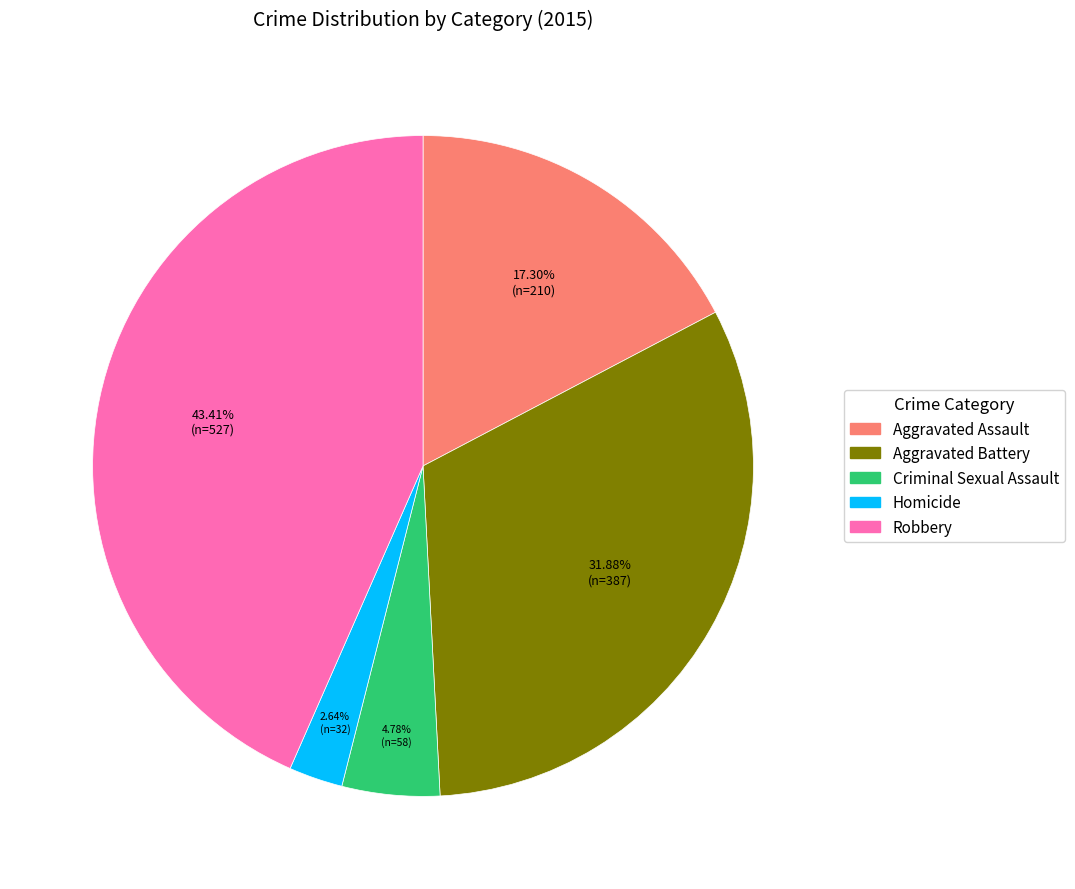

What is the largest slice in the pie chart?

Robbery